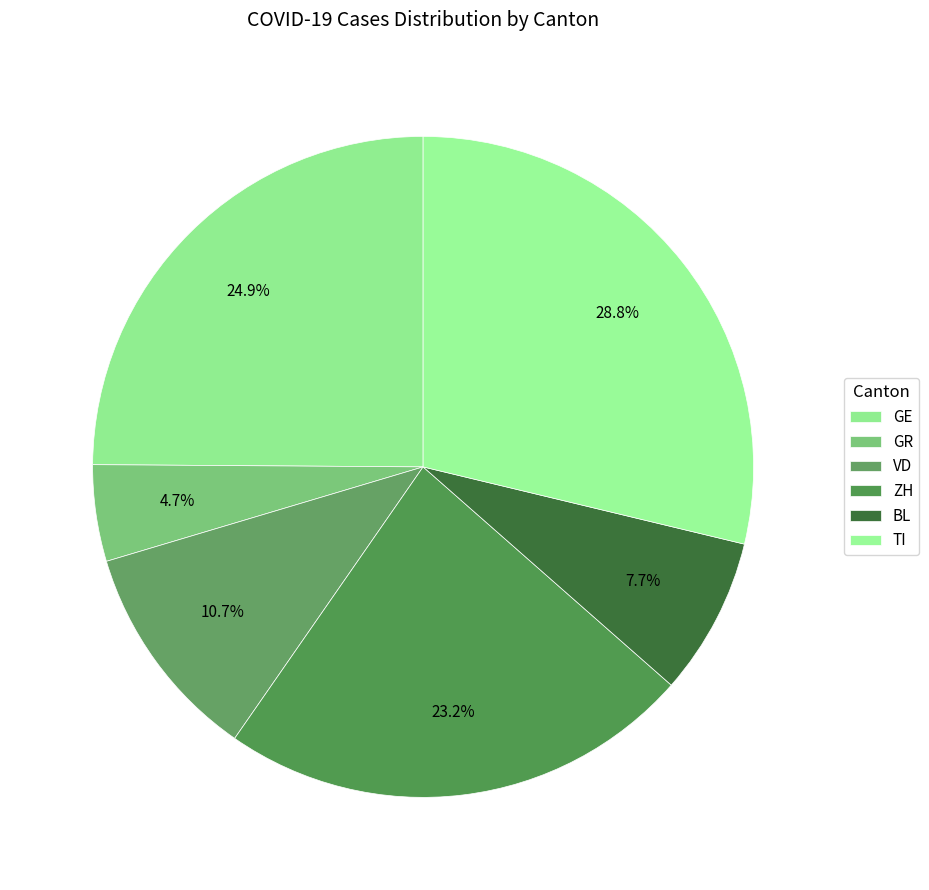

Is there a majority slice in this chart?

No